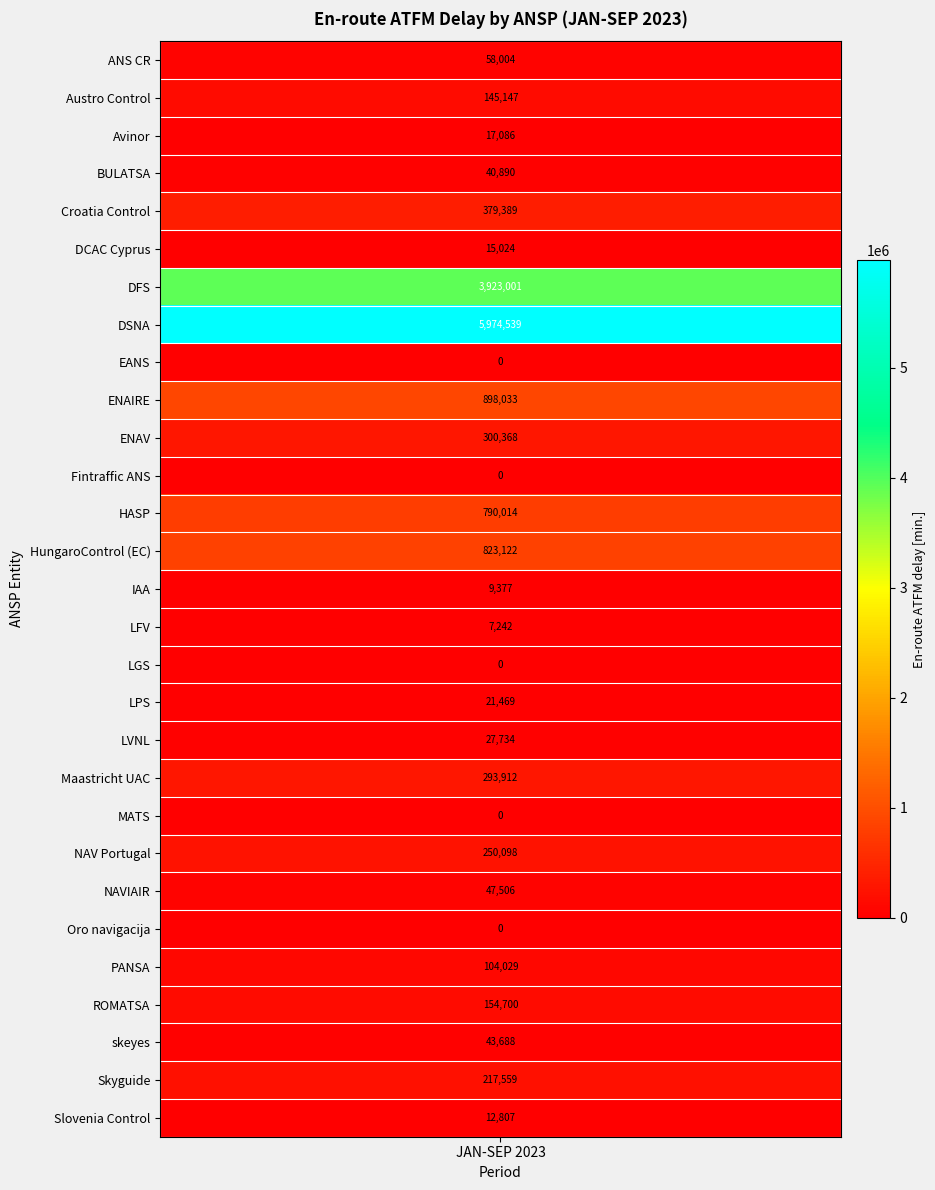

How many positive values are there?

24